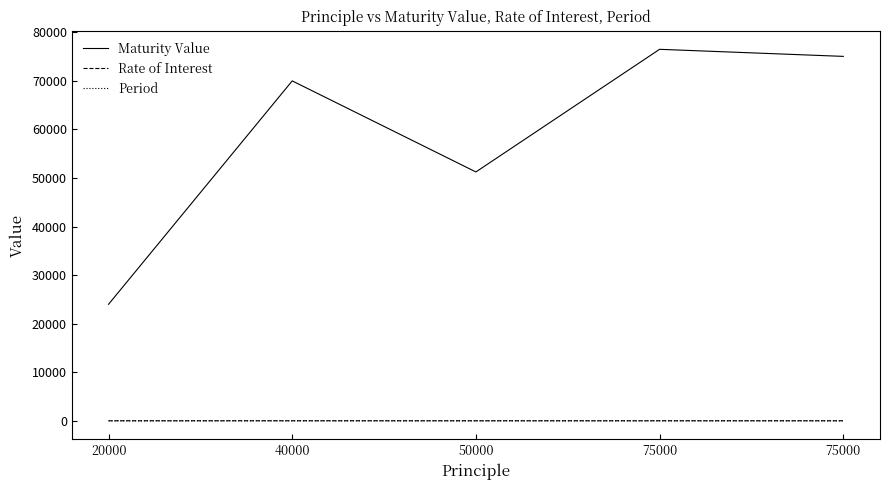

How many lines are shown in the chart?

3